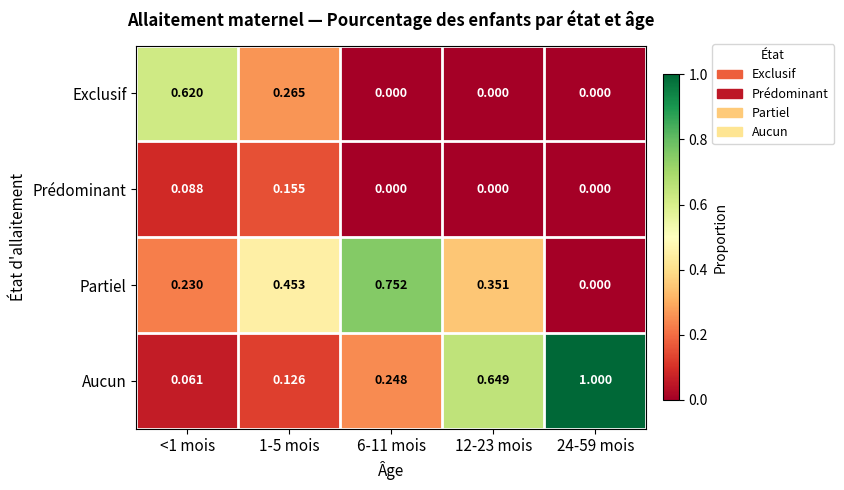

List the series in order of their peak value, lowest first.

Prédominant, Exclusif, Partiel, Aucun